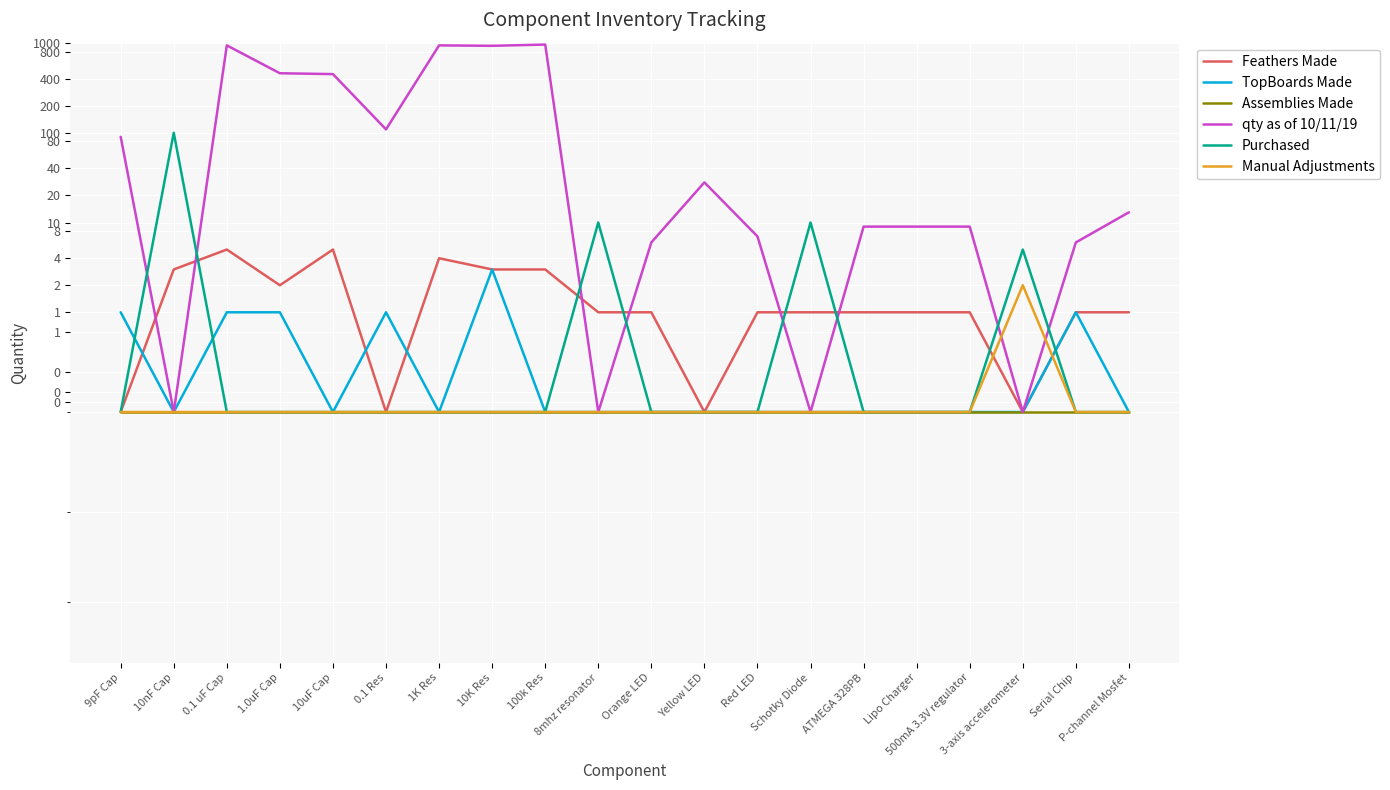

True or false: Purchased has more than 2 interior local peaks.

True